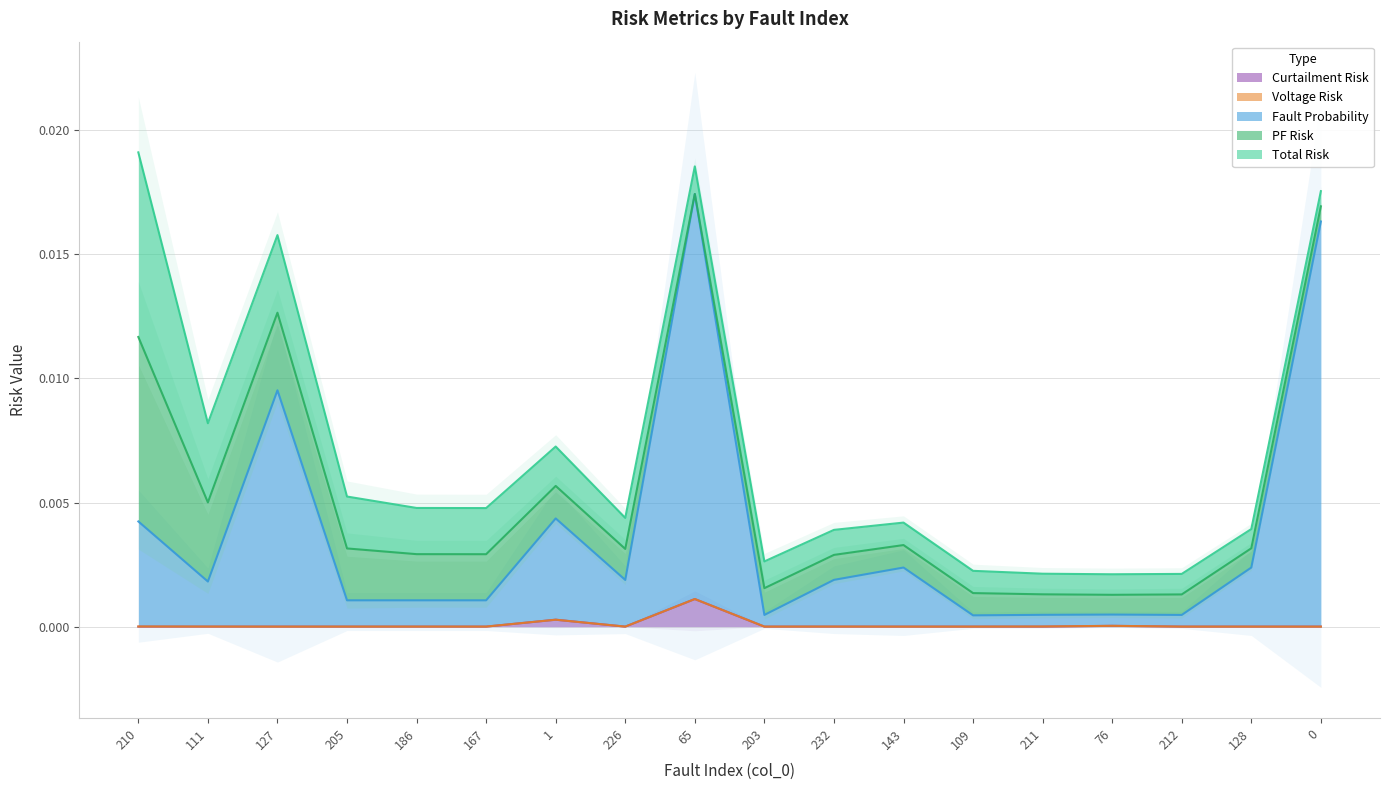

Where is the first local maximum for fault_probability?

127